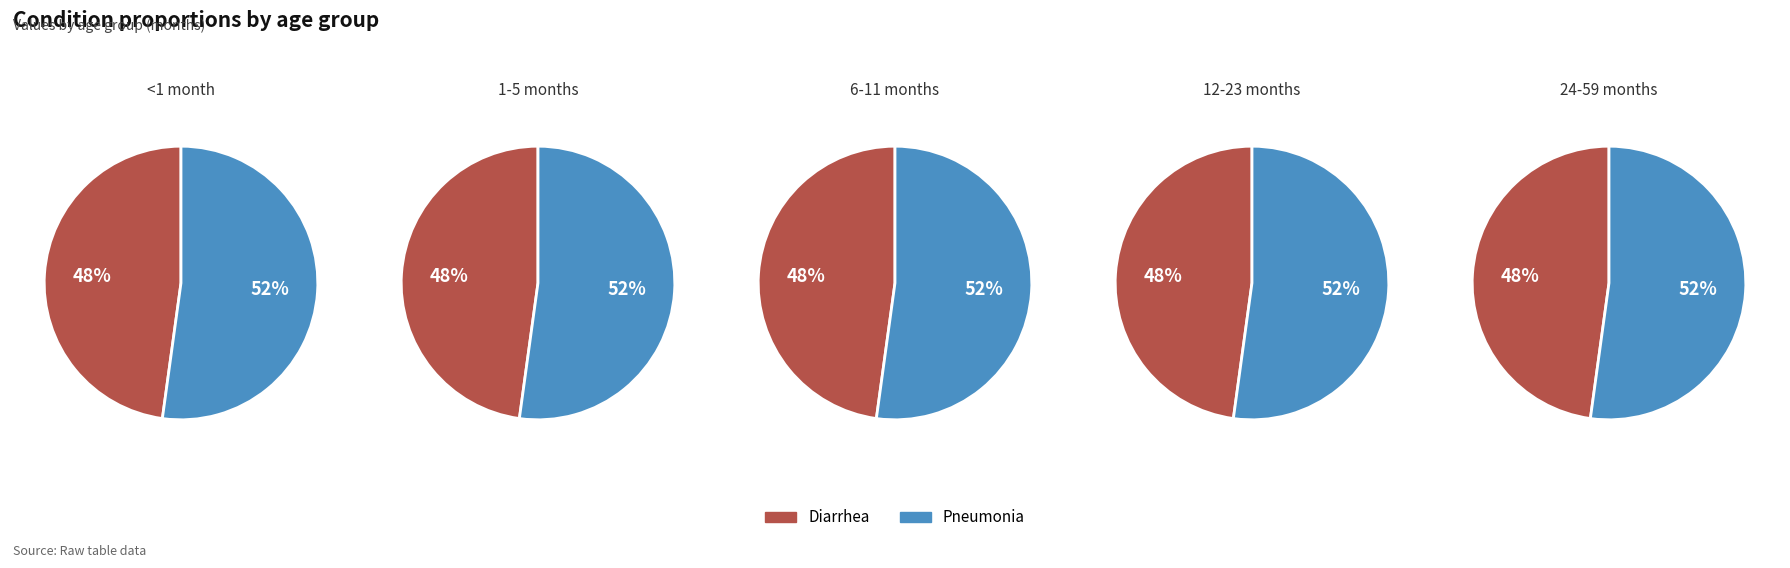

How many segments does this pie chart have?

2